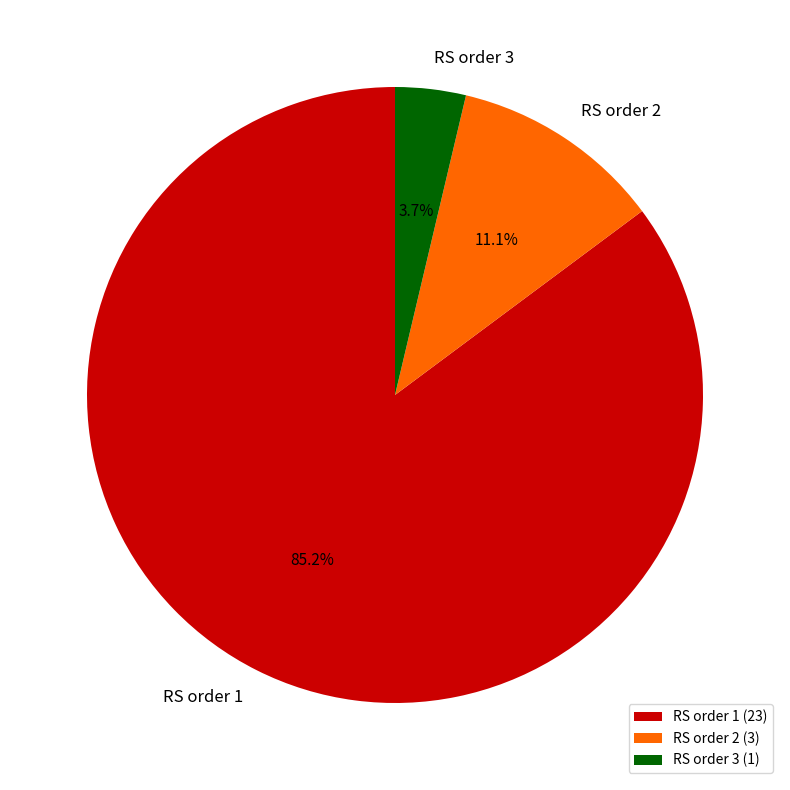

What percentage is NOT represented by RS order 3?

96.3%